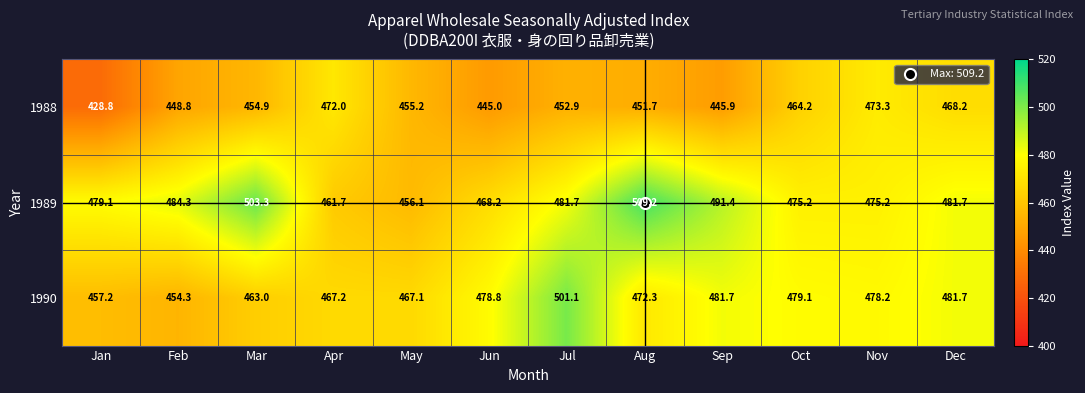

How many data points does each series have?

12